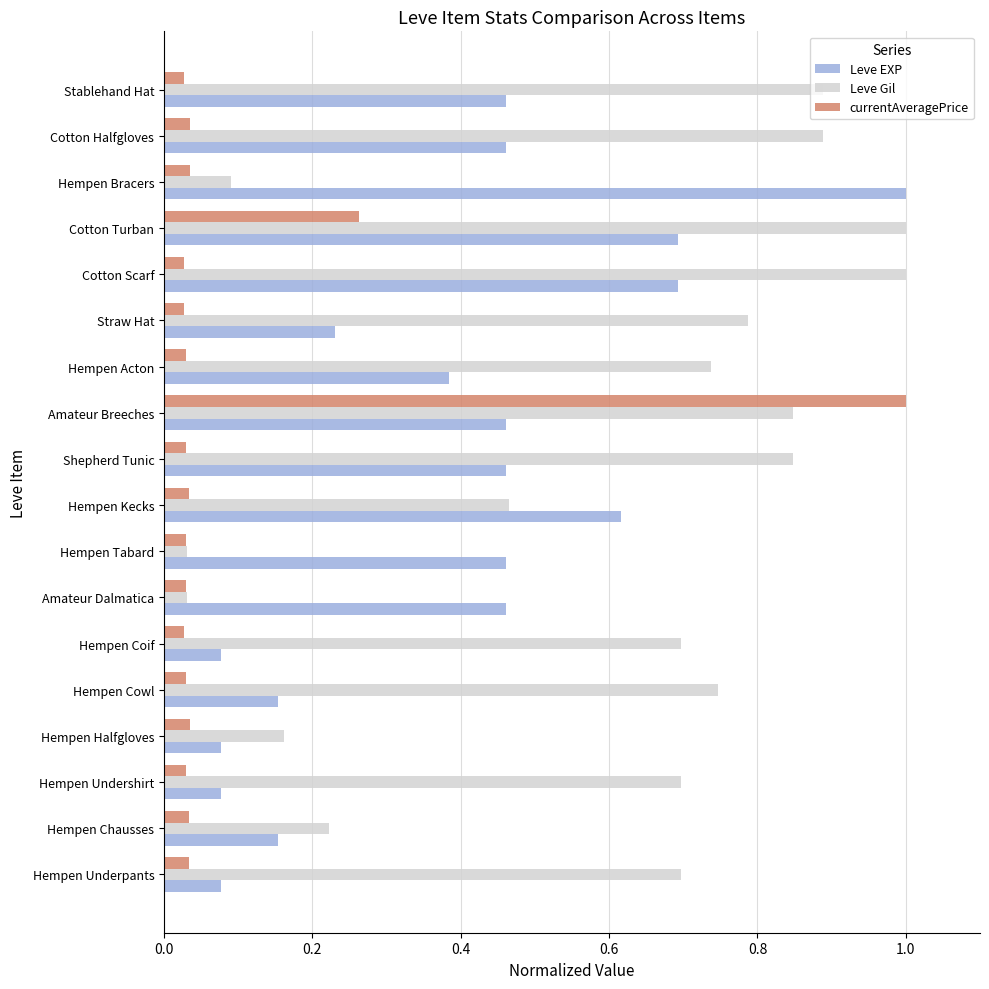

True or false: Leve EXP has a value of 0.1 at Hempen Coif.

True